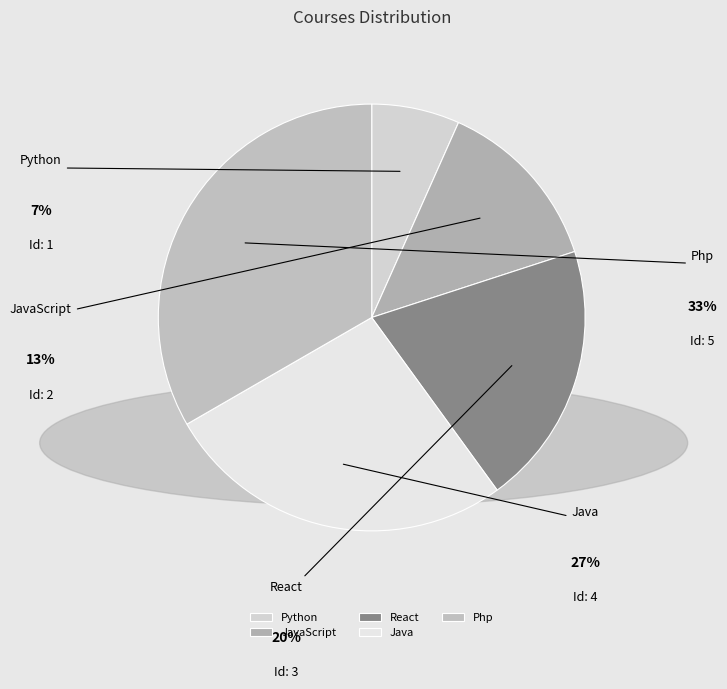

To the nearest percent, what percentage of the pie is Php?

33%